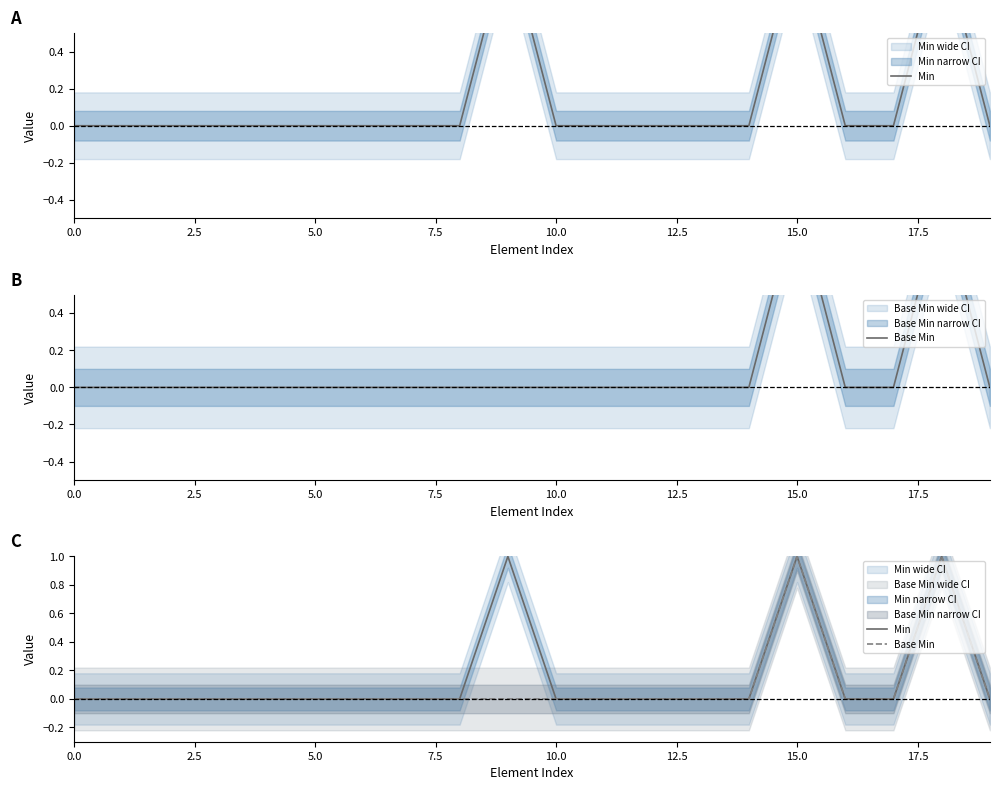

At which category is the sum across all series the highest?

15